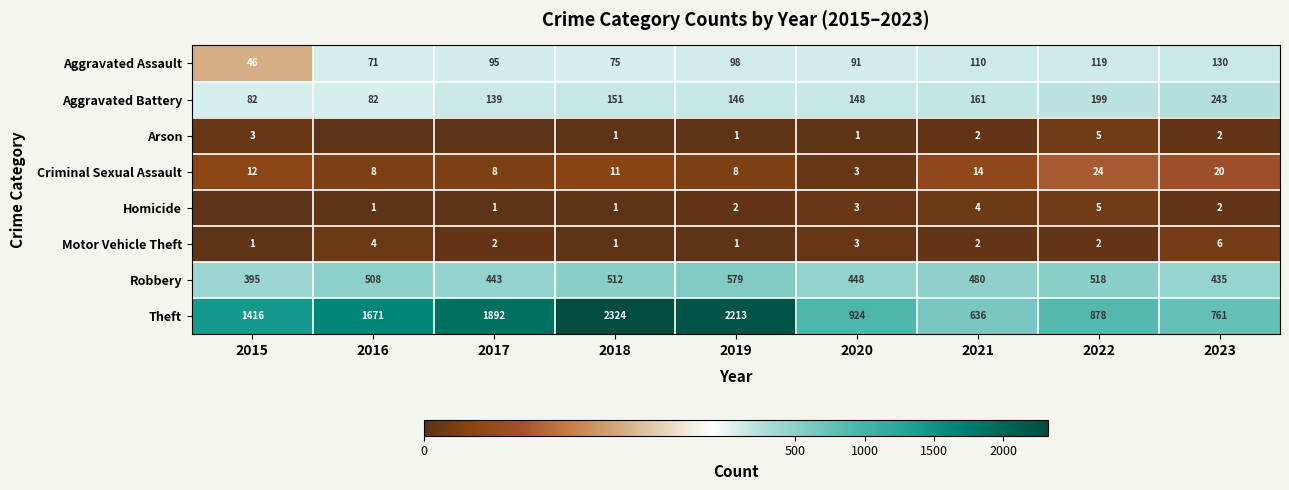

The value of Aggravated Assault at 2020 is 153. True or false?

False